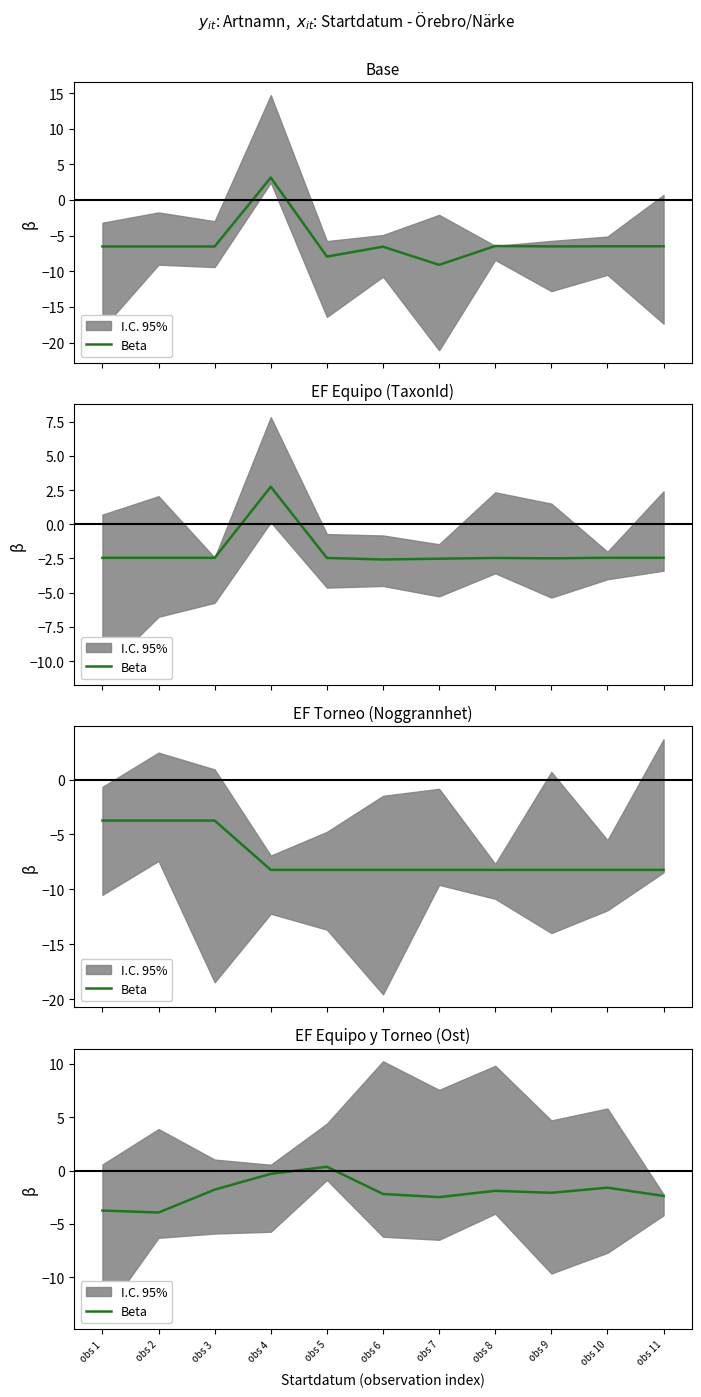

Which has a higher value, obs 7 or obs 9?

obs 9